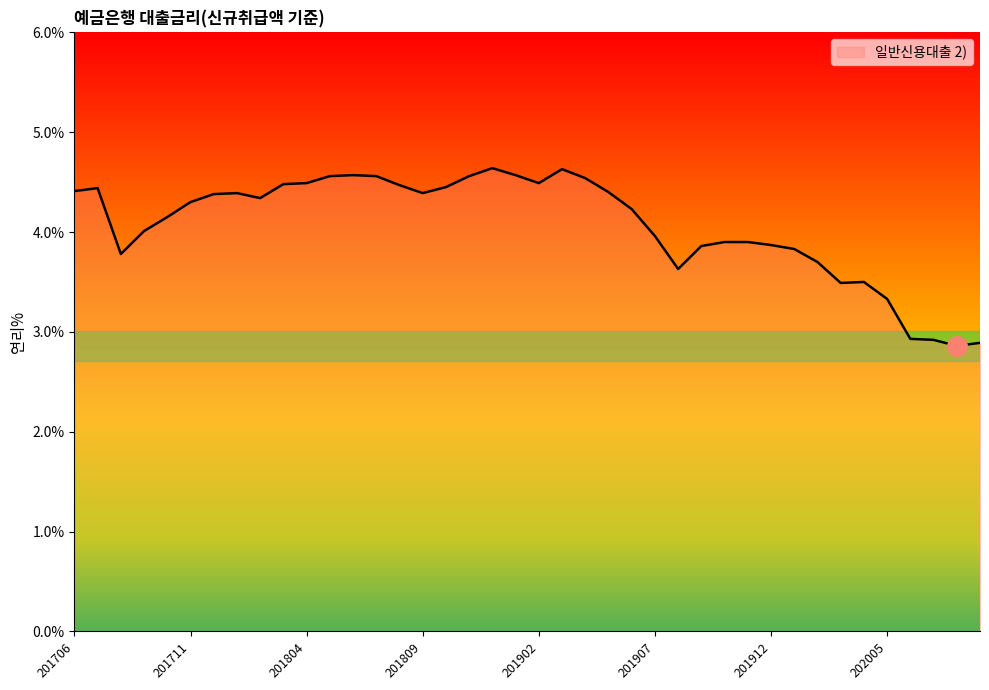

What is the difference between the maximum and minimum values?

1.8